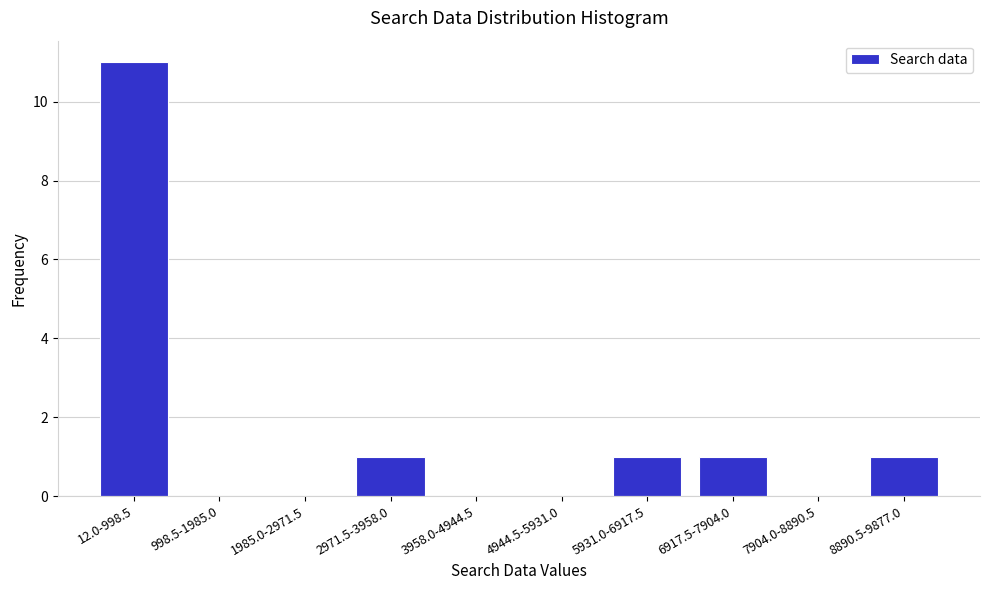

Reading right to left, transcribe all the data shown in this chart.

8890.5-9877.0=1	7904.0-8890.5=0	6917.5-7904.0=1	5931.0-6917.5=1	4944.5-5931.0=0	3958.0-4944.5=0	2971.5-3958.0=1	1985.0-2971.5=0	998.5-1985.0=0	12.0-998.5=11